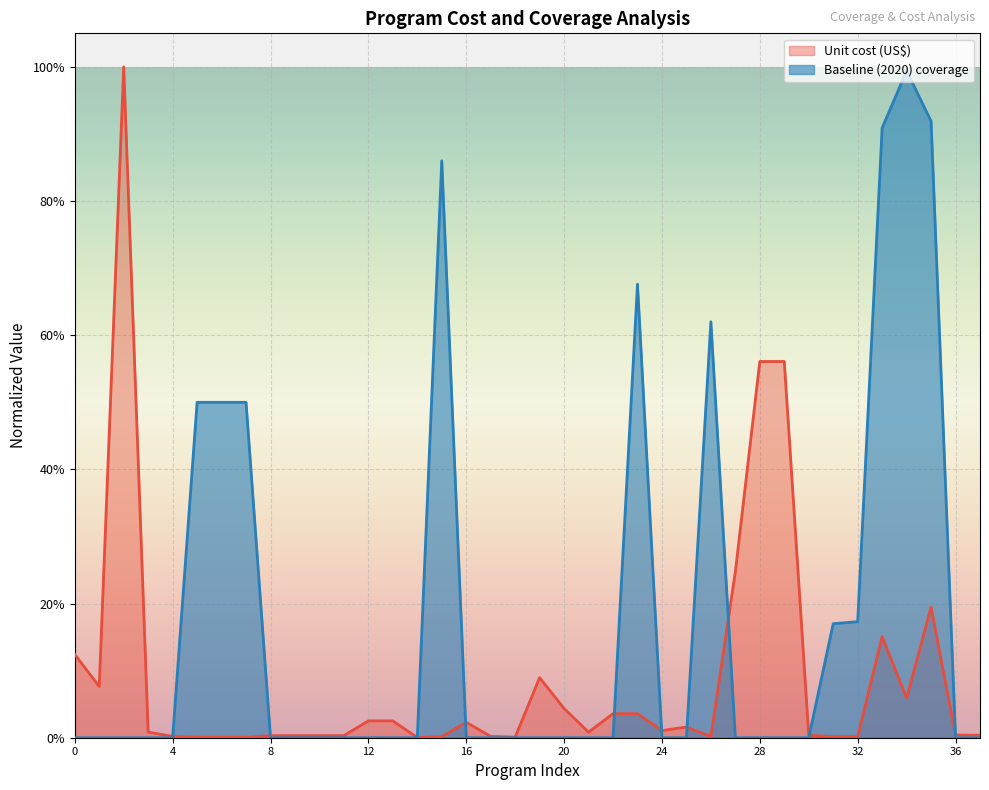

The Unit cost (US$) series shows 0.0 at WASH: Handwashing. True or false?

False